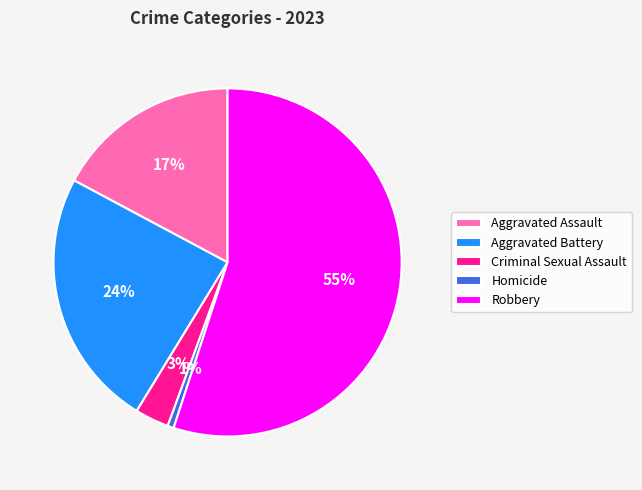

Approximately how many times larger is the value at Aggravated Battery compared to Aggravated Assault?

1.4